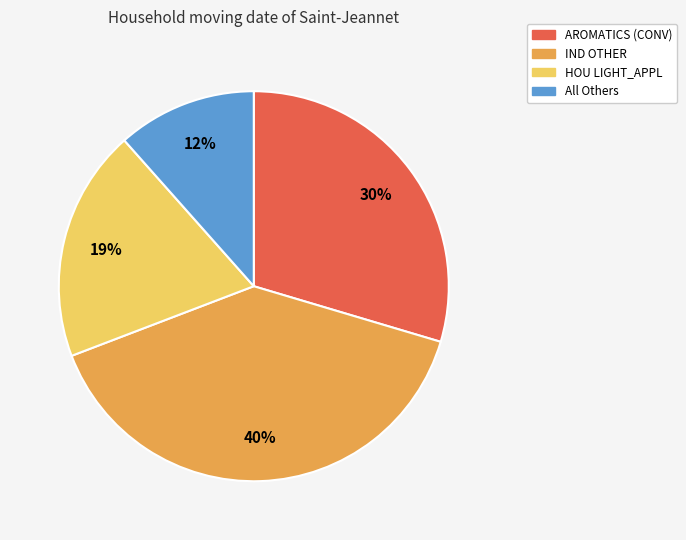

To the nearest percent, what is the difference between the largest and smallest slice percentages?

28%